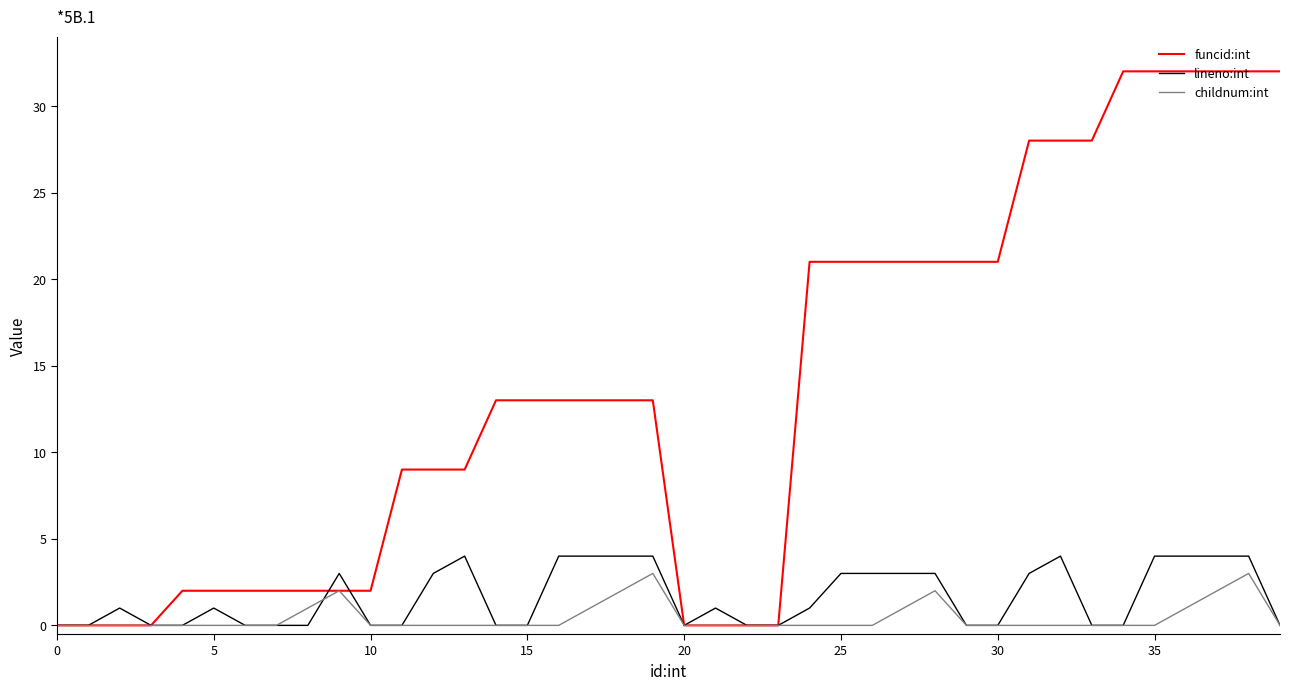

Which series has the largest total across all categories?

funcid:int